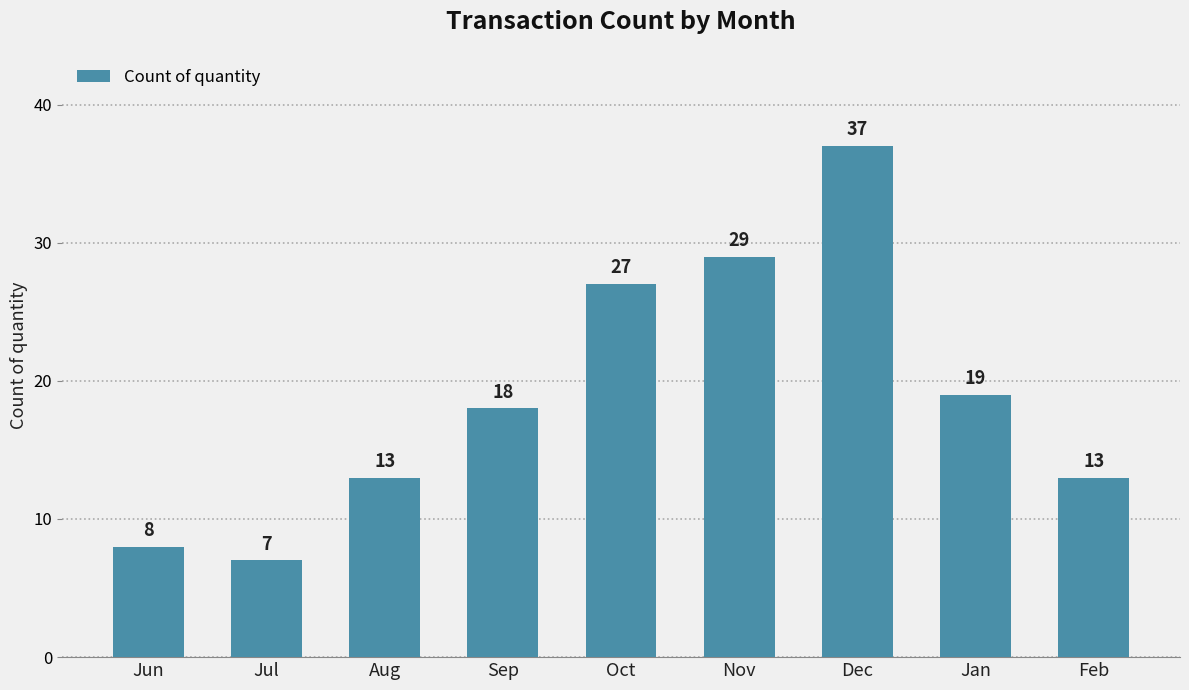

Are the bars grouped side by side (vs. stacked)?

No